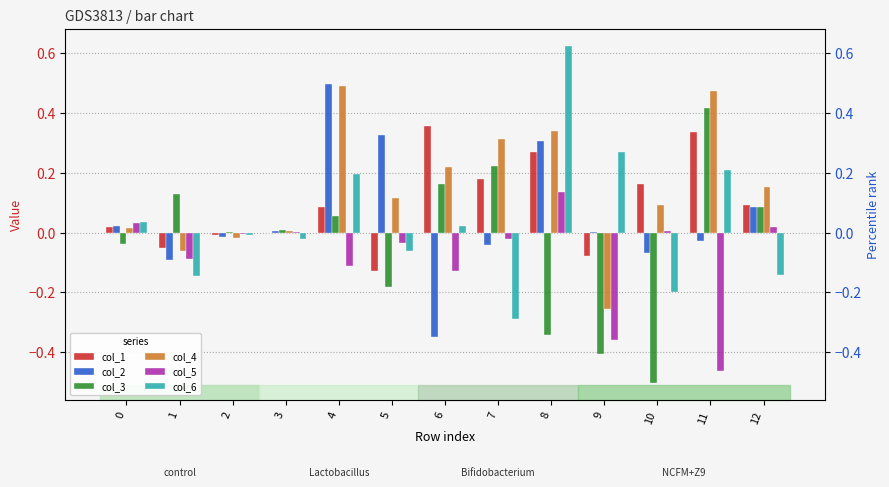

Reading left to right, list all the values displayed in this chart.

col_1: 0.0	-0.1	-0.0	0.0	0.1	-0.1	0.4	0.2	0.3	-0.1	0.2	0.3	0.1
col_2: 0.0	-0.1	-0.0	0.0	0.5	0.3	-0.3	-0.0	0.3	0.0	-0.1	-0.0	0.1
col_3: -0.0	0.1	0.0	0.0	0.1	-0.2	0.2	0.2	-0.3	-0.4	-0.5	0.4	0.1
col_4: 0.0	-0.1	-0.0	0.0	0.5	0.1	0.2	0.3	0.3	-0.3	0.1	0.5	0.2
col_5: 0.0	-0.1	-0.0	0.0	-0.1	-0.0	-0.1	-0.0	0.1	-0.4	0.0	-0.5	0.0
col_6: 0.0	-0.1	-0.0	-0.0	0.2	-0.1	0.0	-0.3	0.6	0.3	-0.2	0.2	-0.1